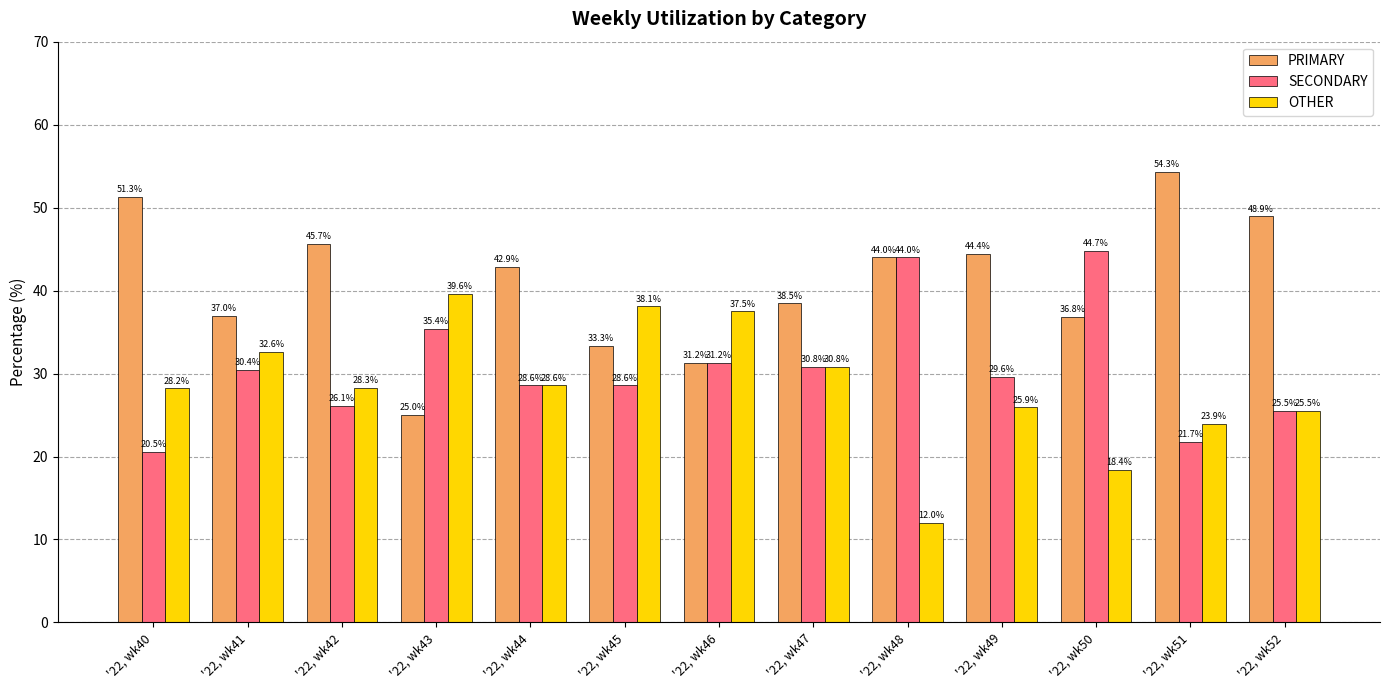

What is the difference between the maximum and minimum values in the SECONDARY series?

24.2